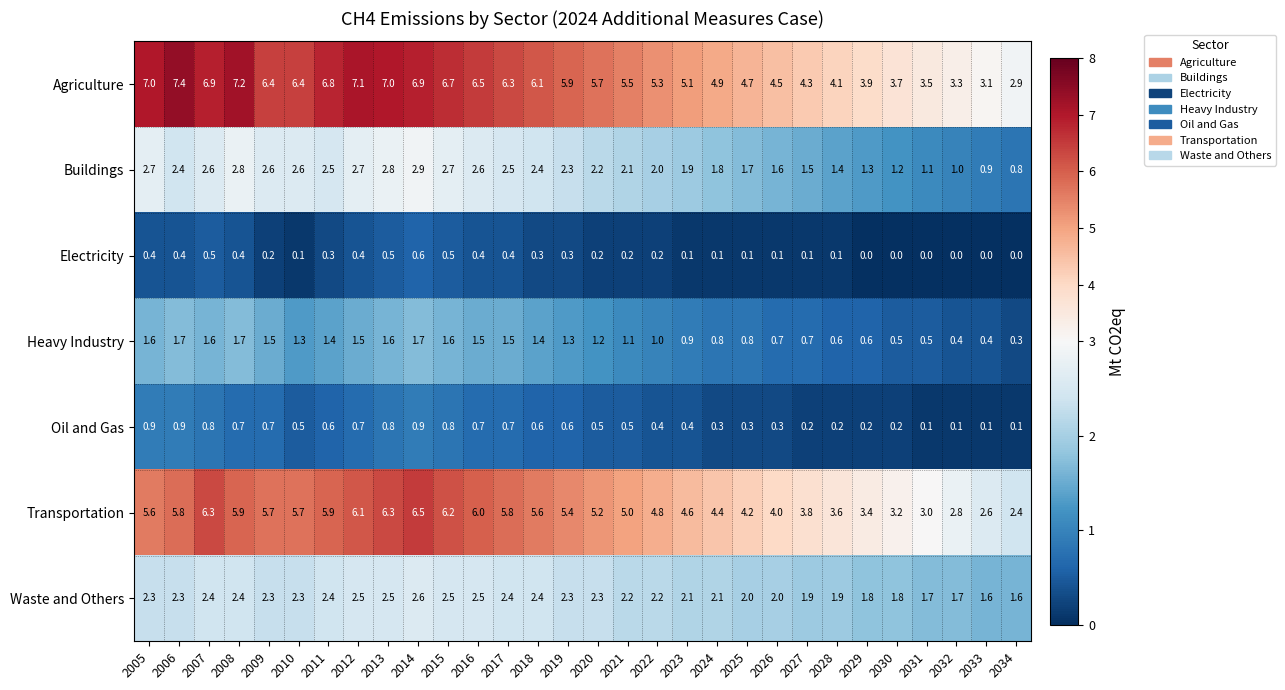

Rank the series by their maximum value, from lowest to highest.

Electricity, Oil and Gas, Heavy Industry, Waste and Others, Buildings, Transportation, Agriculture